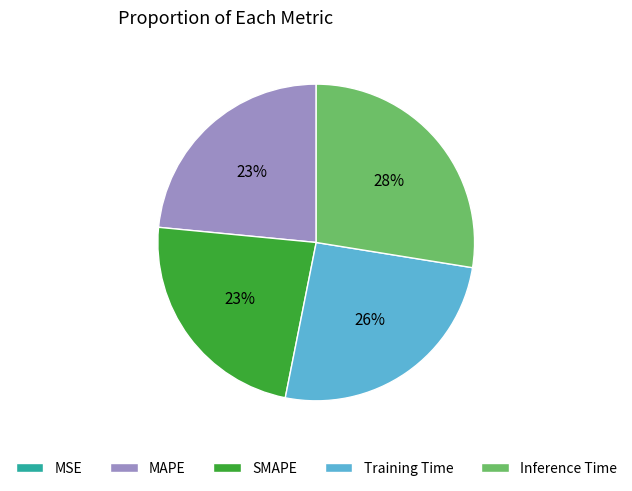

To the nearest percent, what is the difference between the Inference Time and Training Time slice percentages?

2%